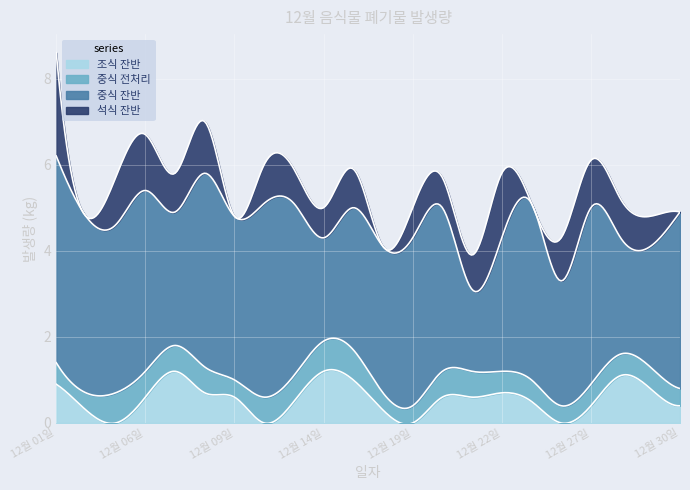

At which category is the sum across all series the highest?

12월 01일